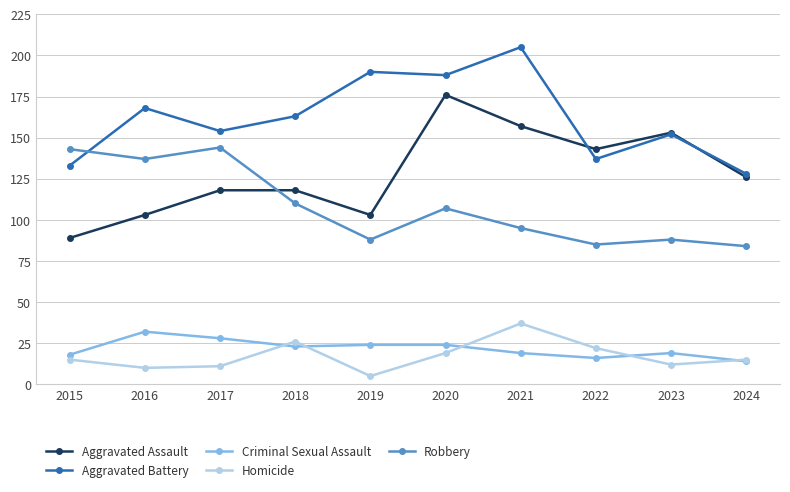

What is the highest value of the Aggravated Battery series?

205